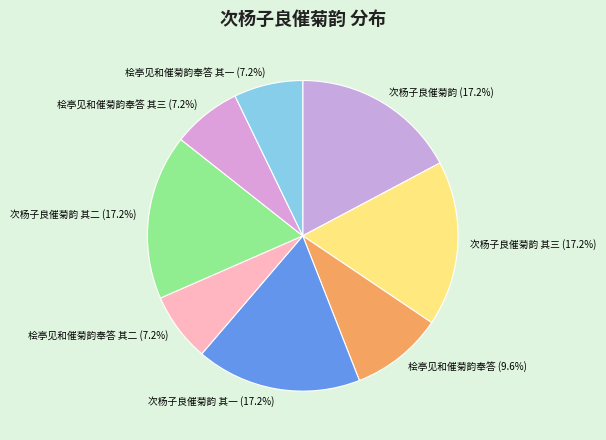

Does 次杨子良催菊韵 account for over 50% of the chart?

No